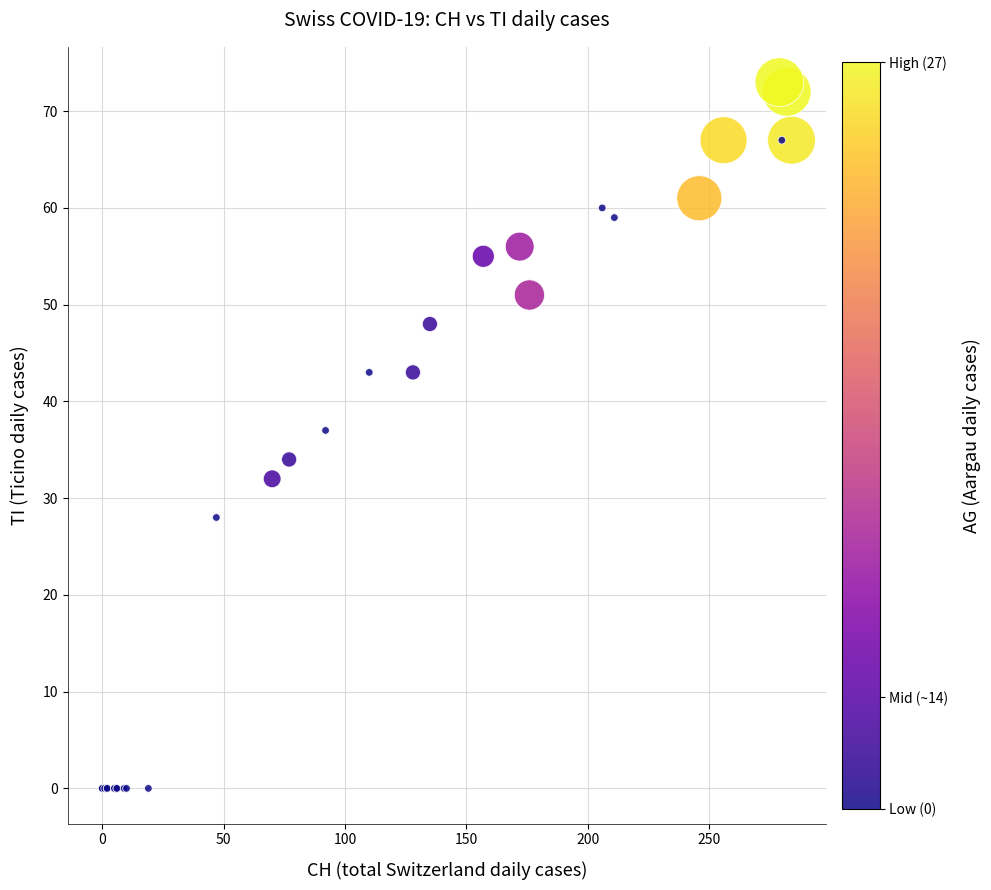

What Y value in the scatter plot is closest to 36?

37